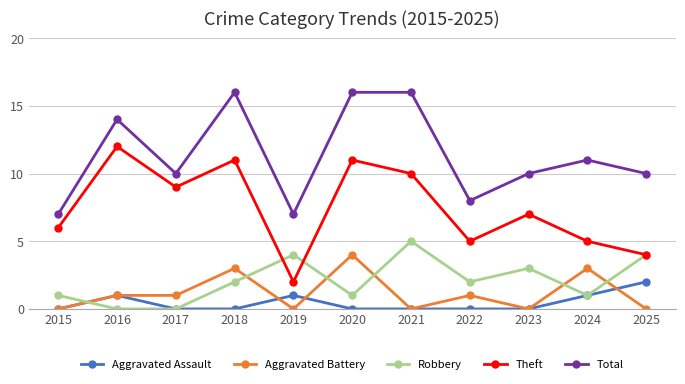

What is the total value across all series at 2016?

28